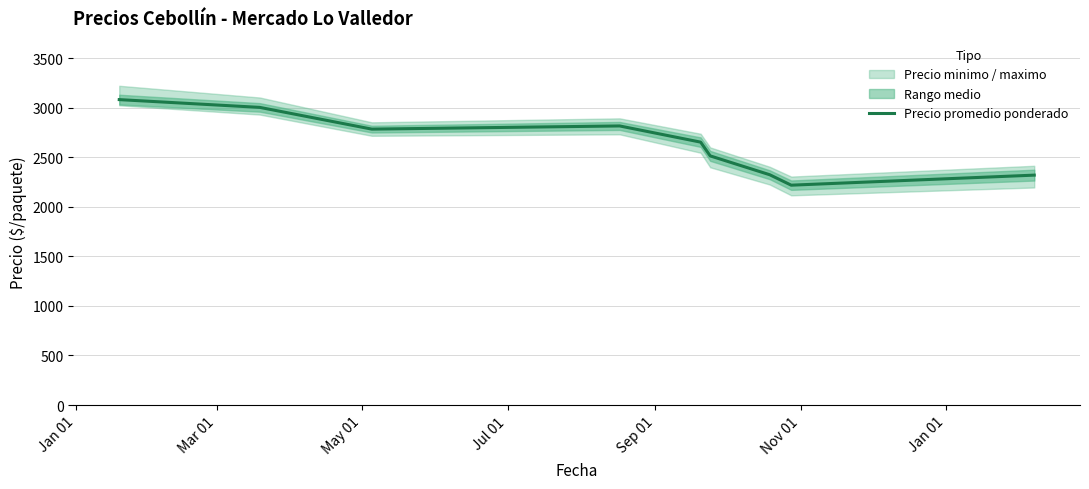

How many interior local peaks (higher than both neighbors) does the data have?

1